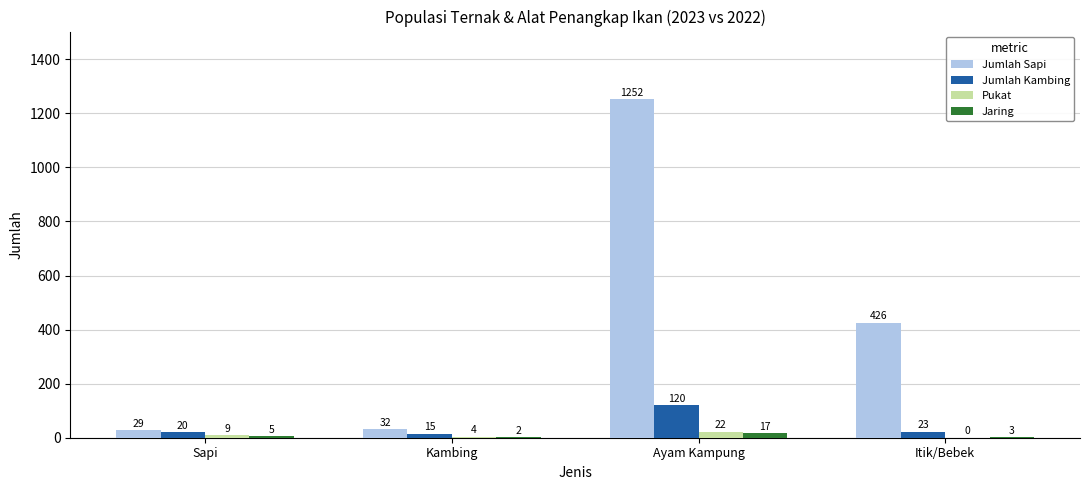

What is the approximate value of Pukat at Sapi, to the nearest 5?

10